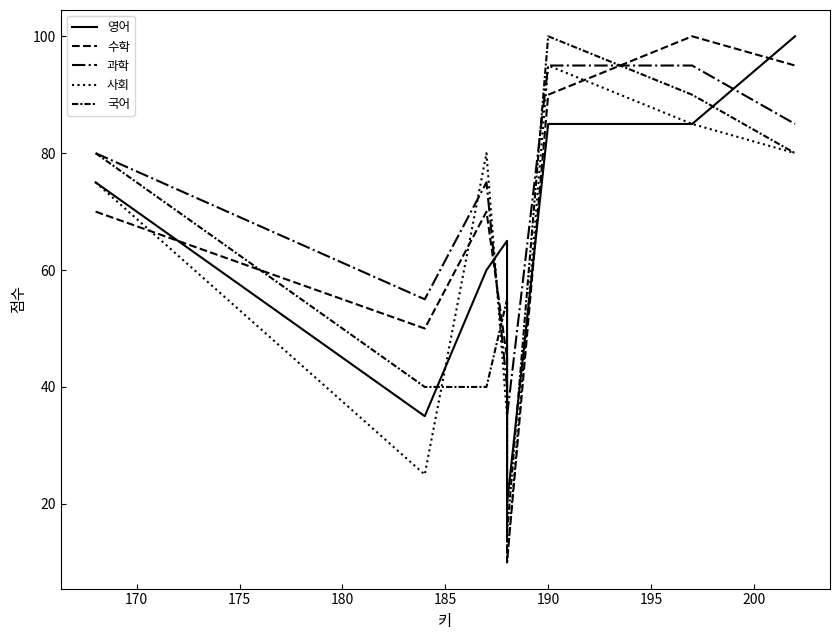

The 사회 series shows 80 at 200. True or false?

True